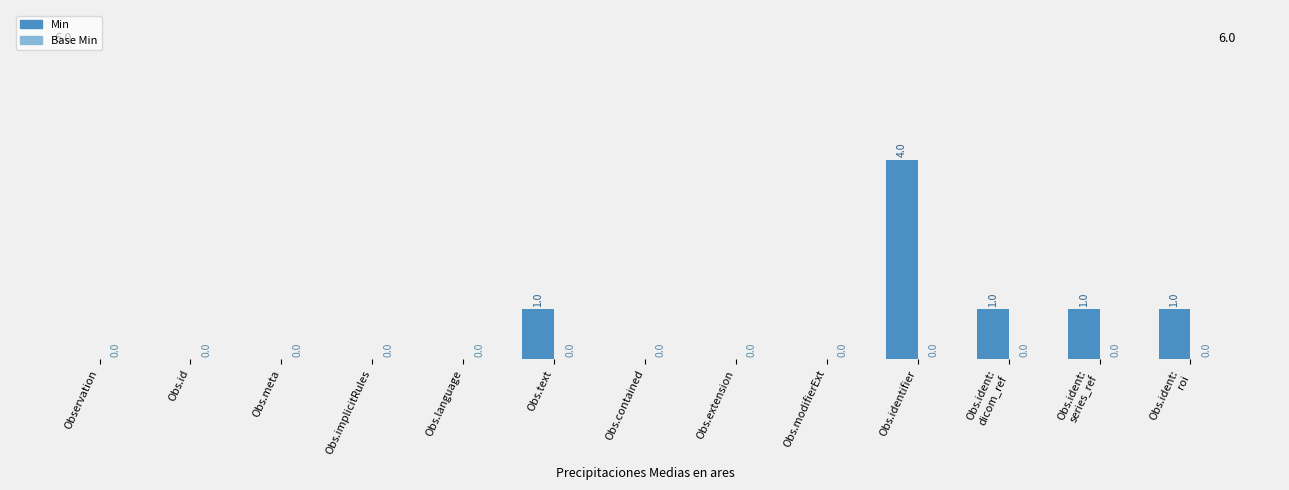

What is the approximate value at Obs.identifier?

4